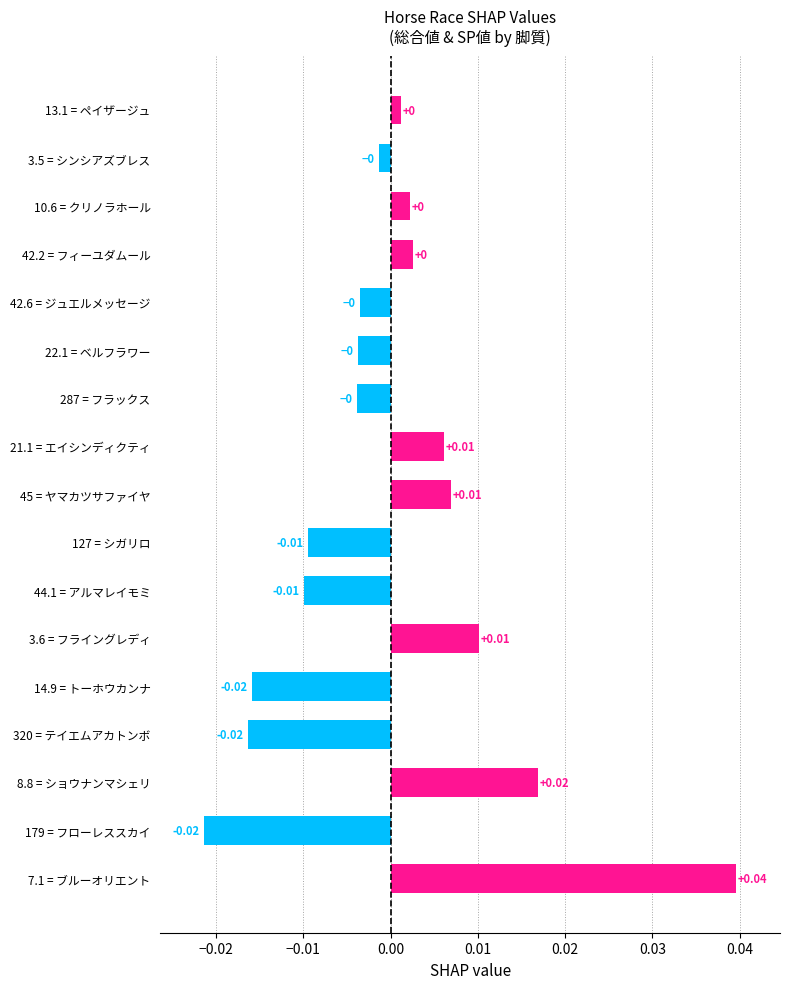

Between 320 = テイエムアカトンボ and 8.8 = ショウナンマシェリ, which is larger?

8.8 = ショウナンマシェリ